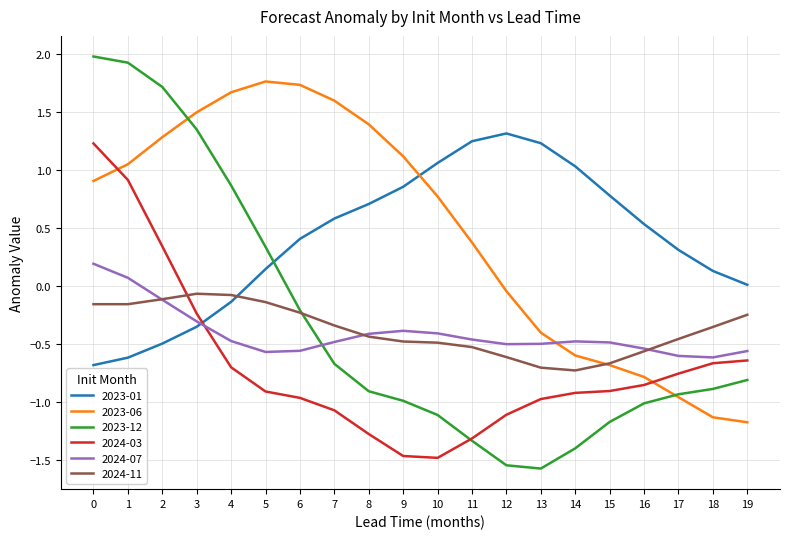

Rank the series at 4 from highest to lowest value.

2023-06, 2023-12, 2024-11, 2023-01, 2024-07, 2024-03